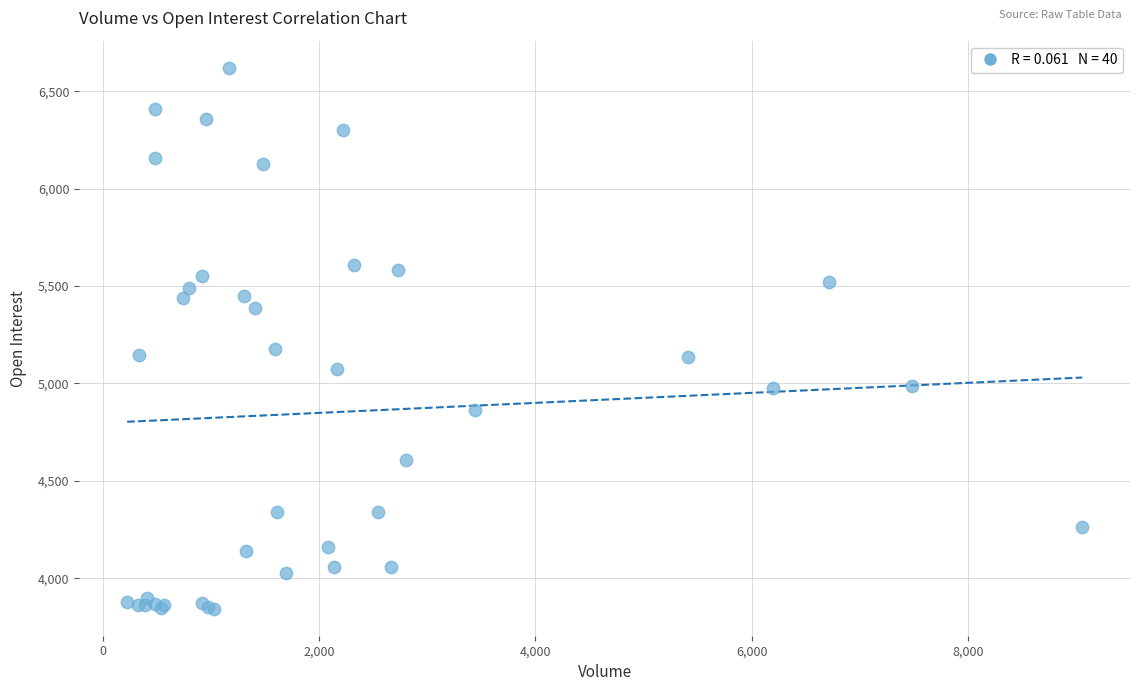

What Y value in the scatter plot is closest to 5232?

5178